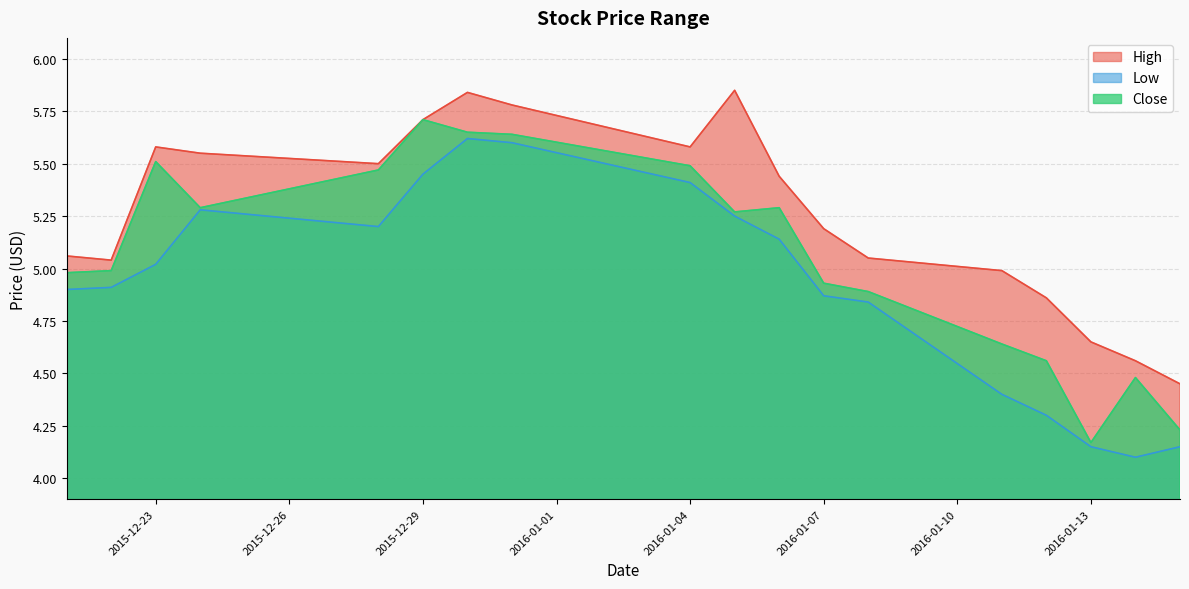

Does the chart display data point markers on the line(s)?

No